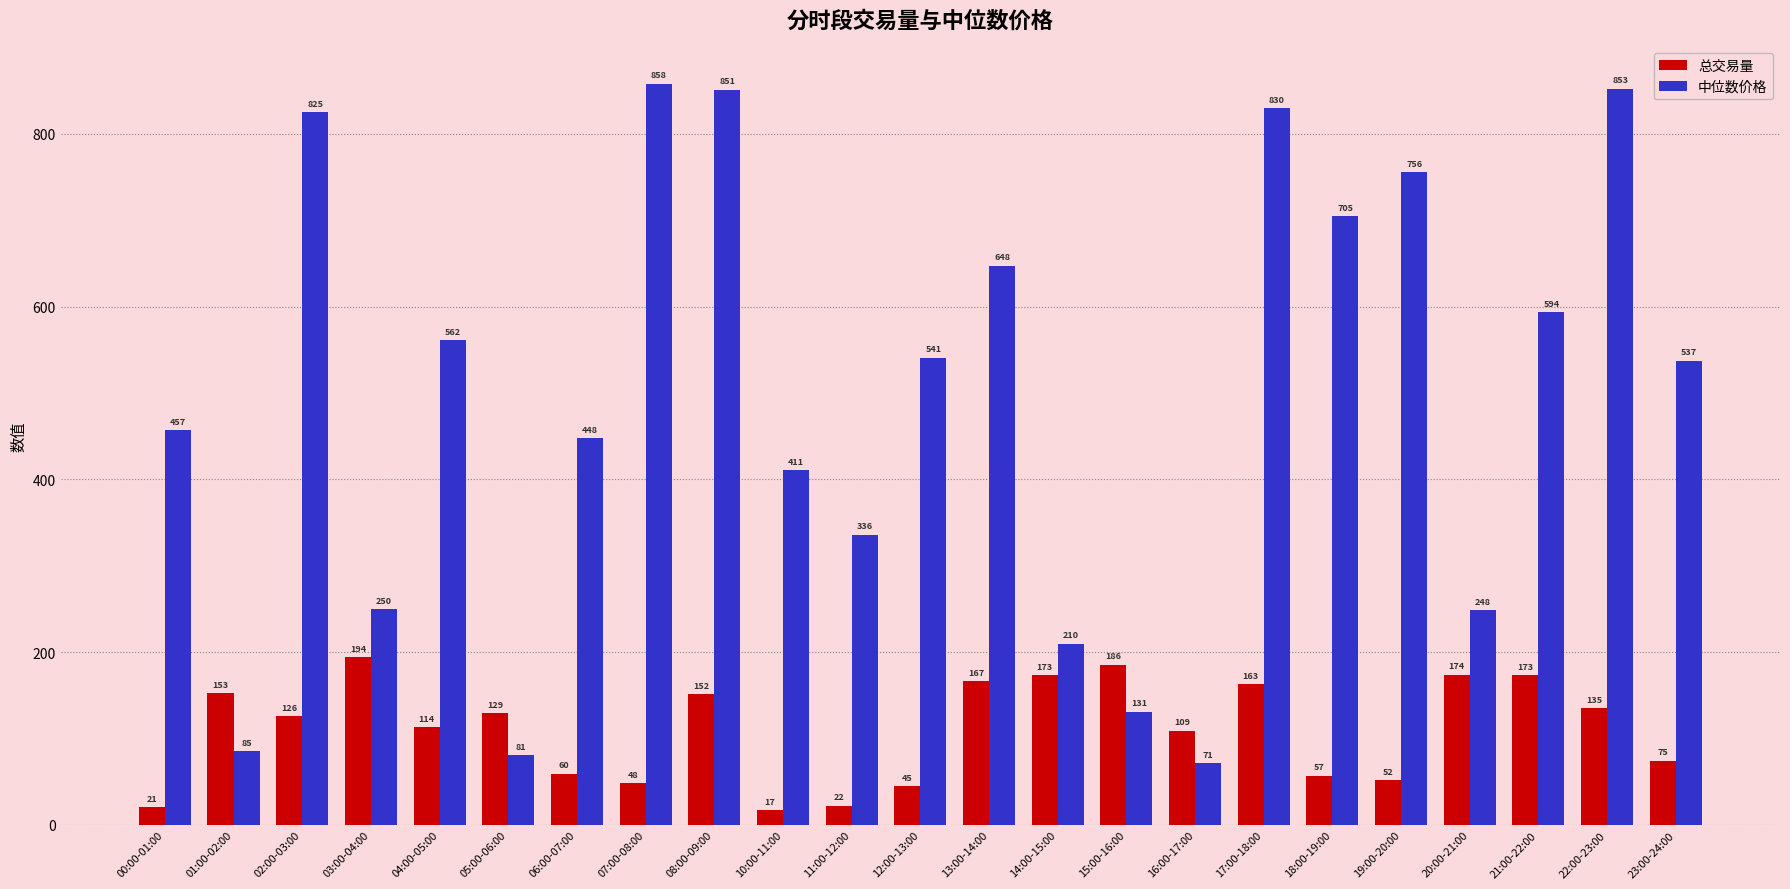

What is the value of the 总交易量 bar at the 13th from the left?

166.8